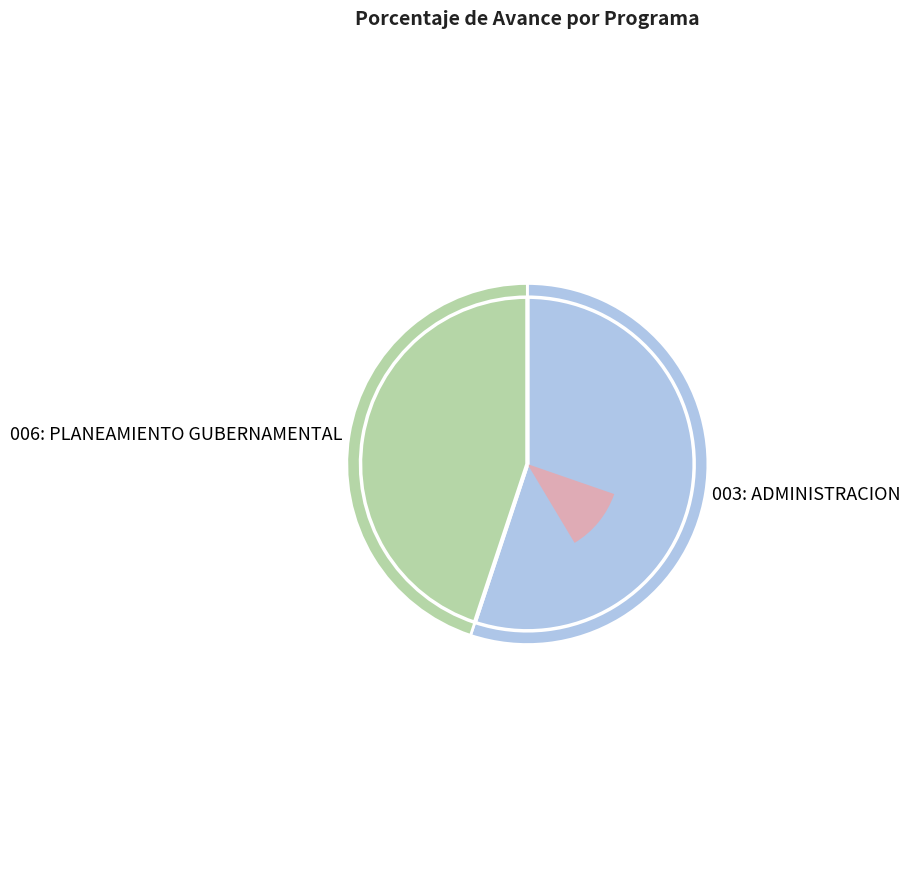

Rank the categories by value from highest to lowest.

003: ADMINISTRACION, 006: PLANEAMIENTO GUBERNAMENTAL